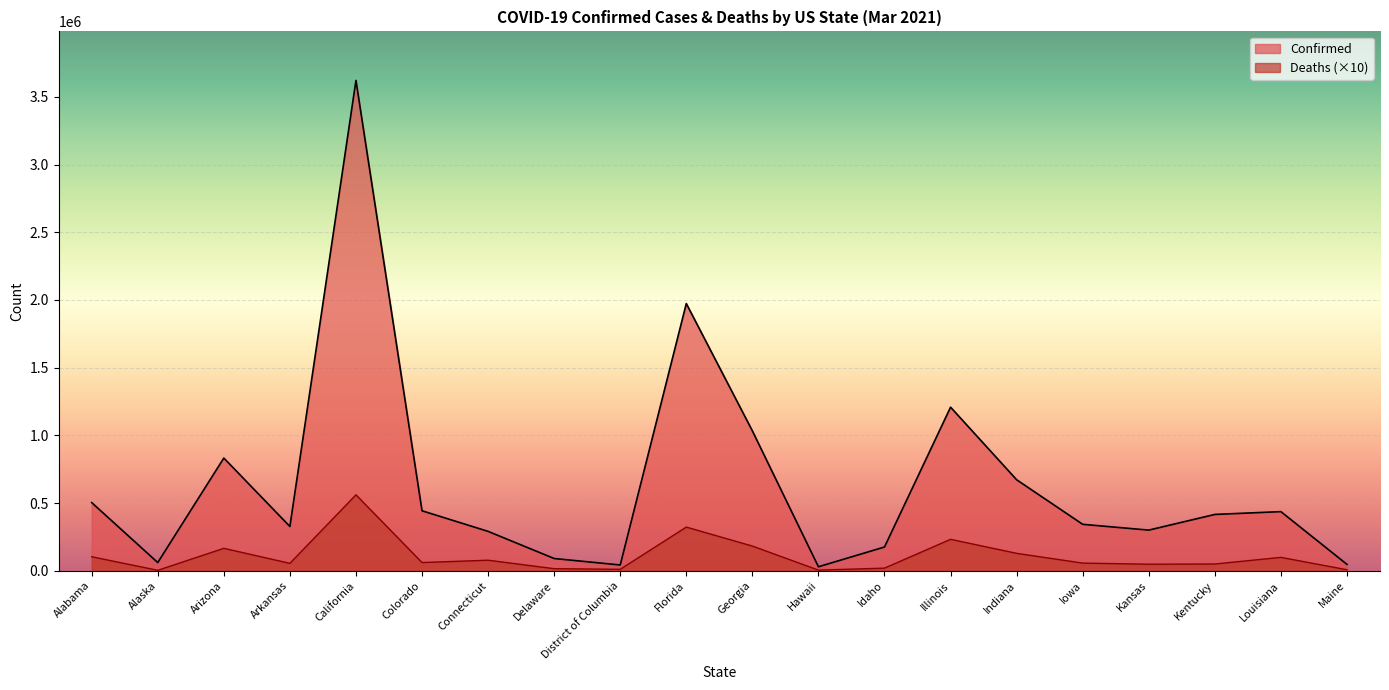

Rank the series at Alabama from highest to lowest value.

Confirmed, Deaths (×10)